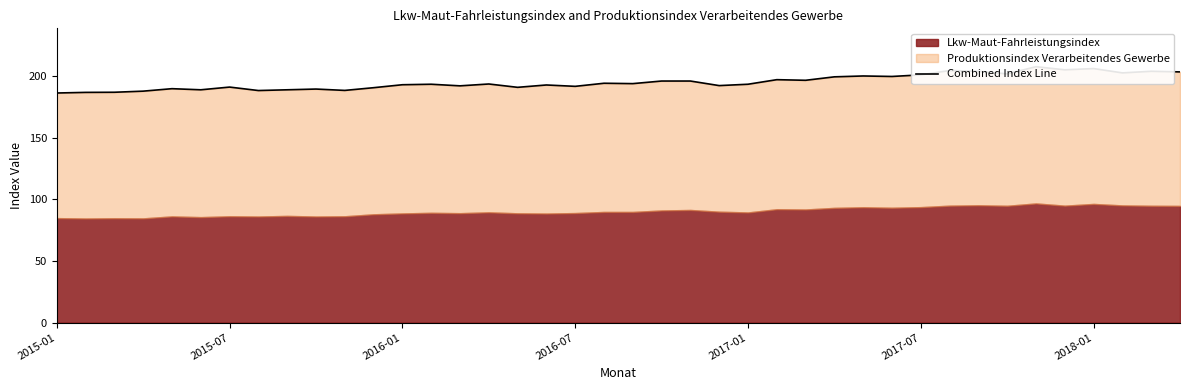

Which has a higher value, 21 or 28?

28